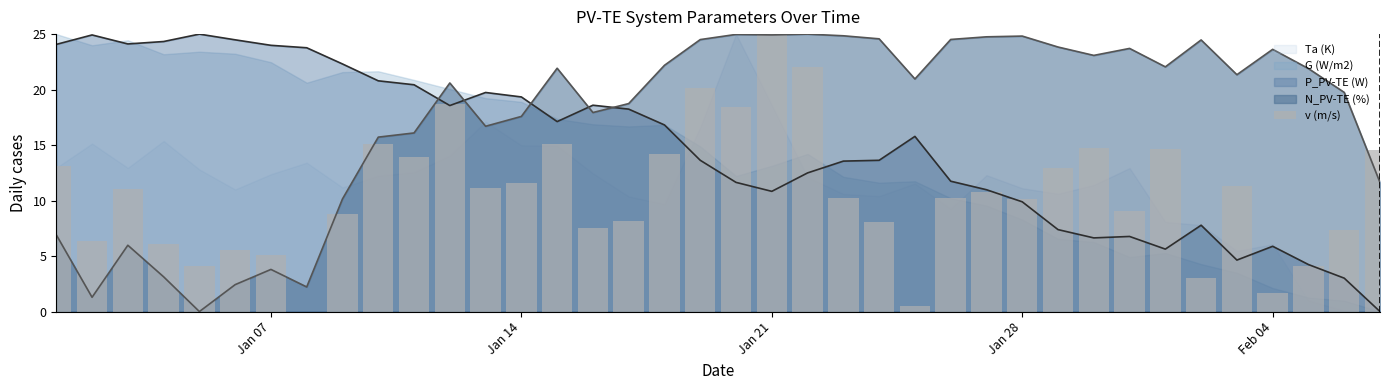

Is it true that N_PV-TE (%) equals 17.6 at Jan 14?

True